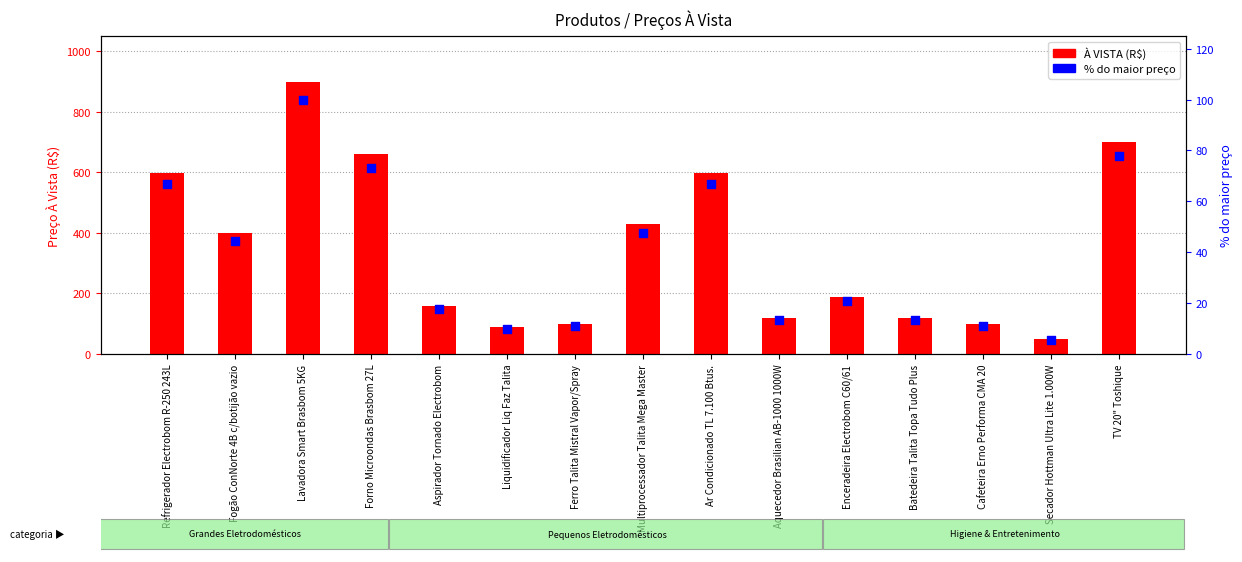

Is the value of À VISTA at Forno Microondas Brasbom 27L greater than the value of % do maior preço at Refrigerador Electrobom R-250 243L?

Yes